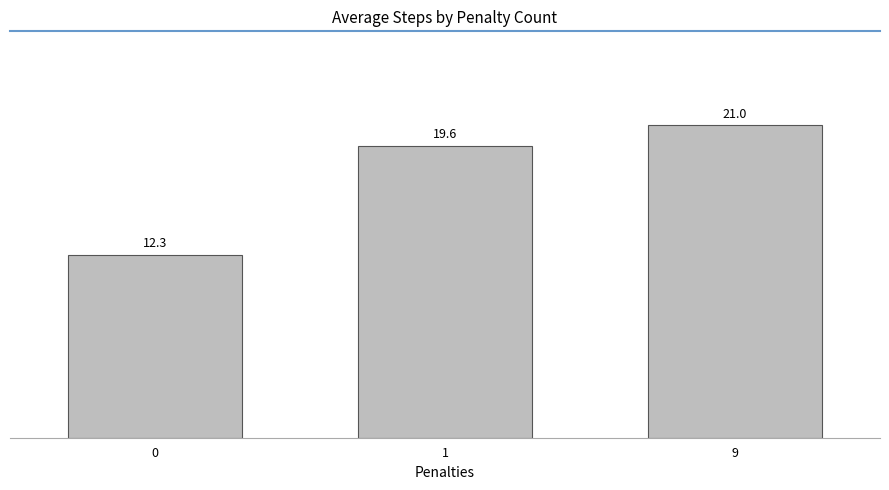

Which label corresponds to the largest value in the chart?

9